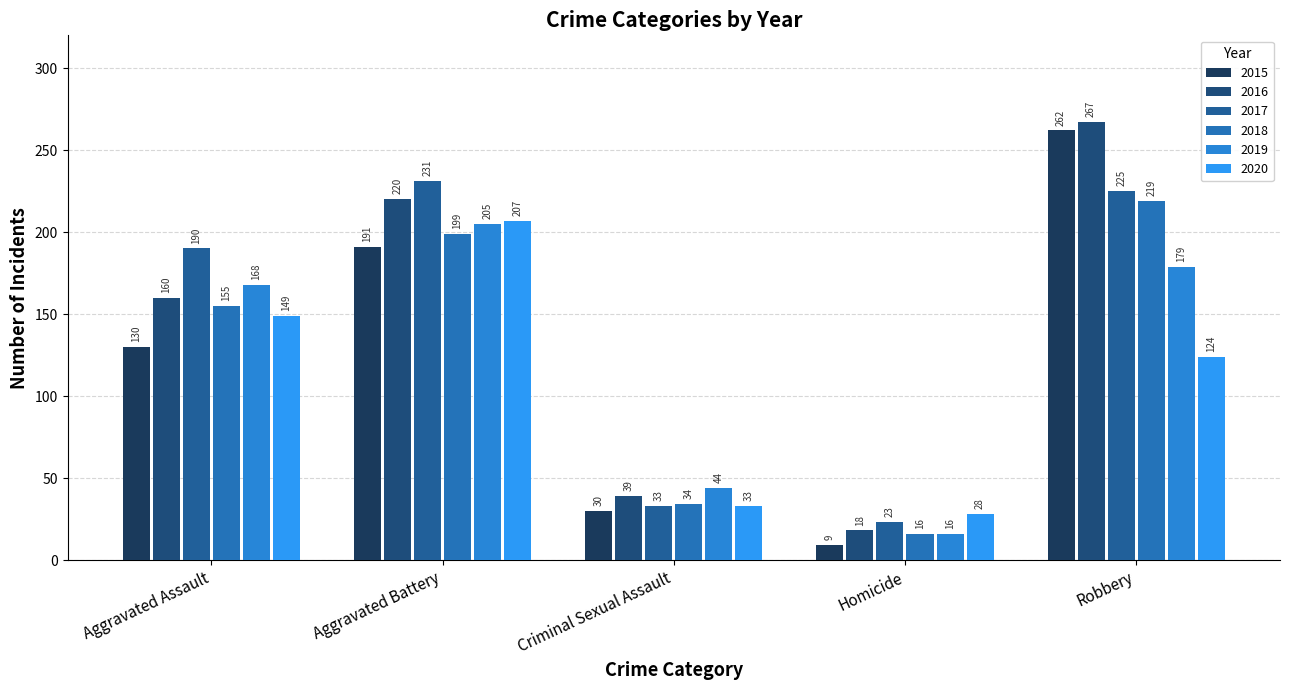

What is the spread (max minus min) of values at Criminal Sexual Assault?

14